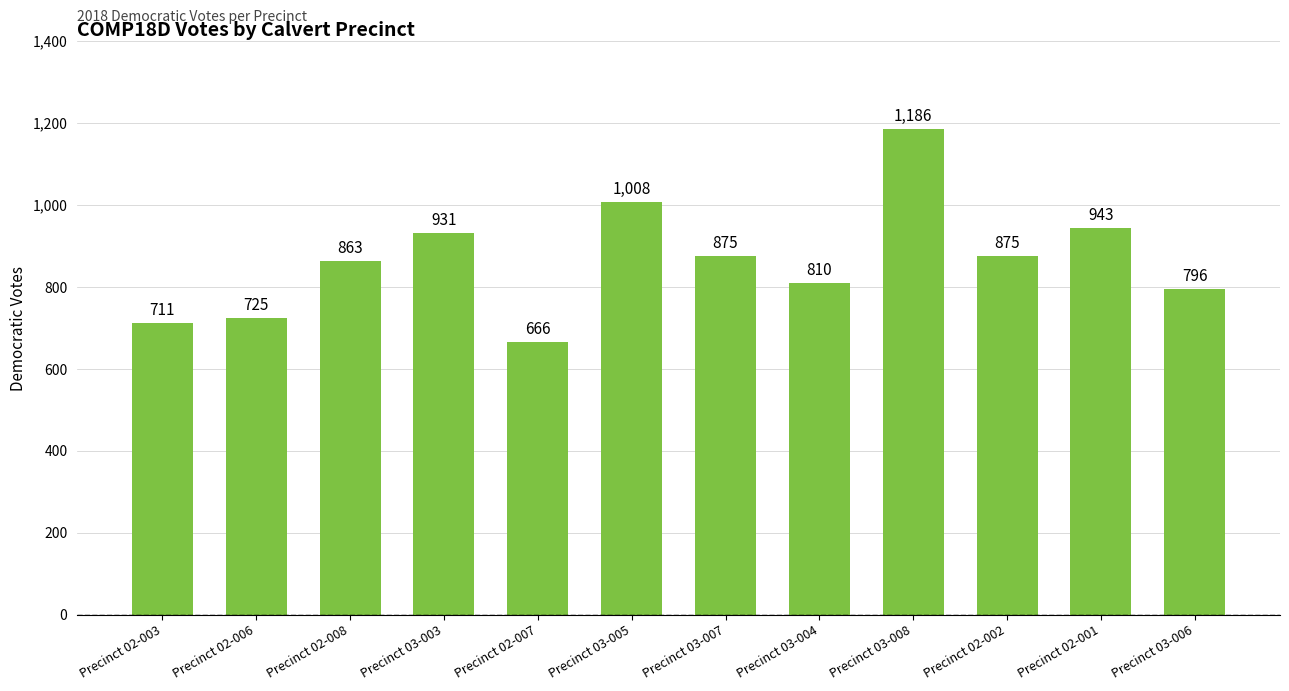

Reading left to right, list all the values displayed in this chart.

Precinct 02-003=711	Precinct 02-006=725	Precinct 02-008=863	Precinct 03-003=931	Precinct 02-007=666	Precinct 03-005=1008	Precinct 03-007=875	Precinct 03-004=810	Precinct 03-008=1186	Precinct 02-002=875	Precinct 02-001=943	Precinct 03-006=796